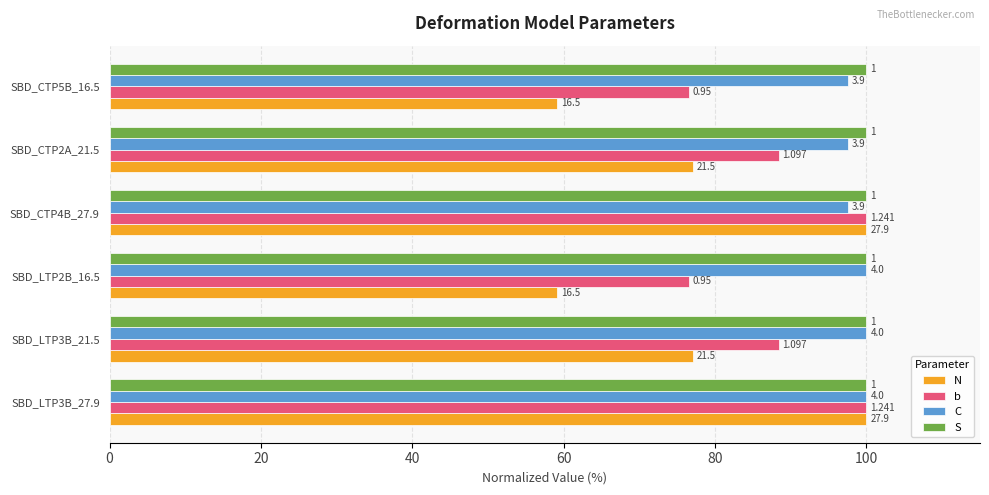

What is the greatest value displayed?

100.0